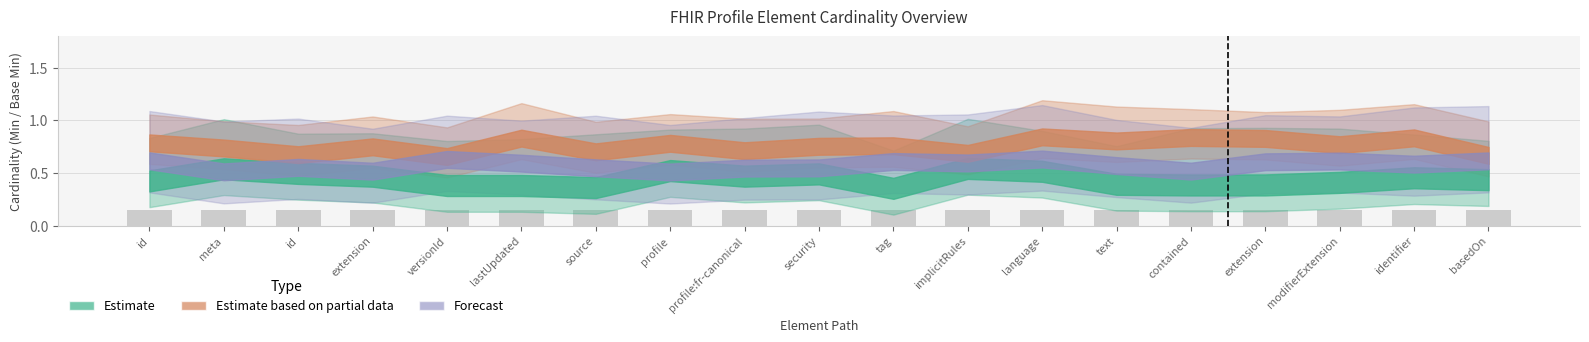

What position from the right is Observation.meta.versionId?

15